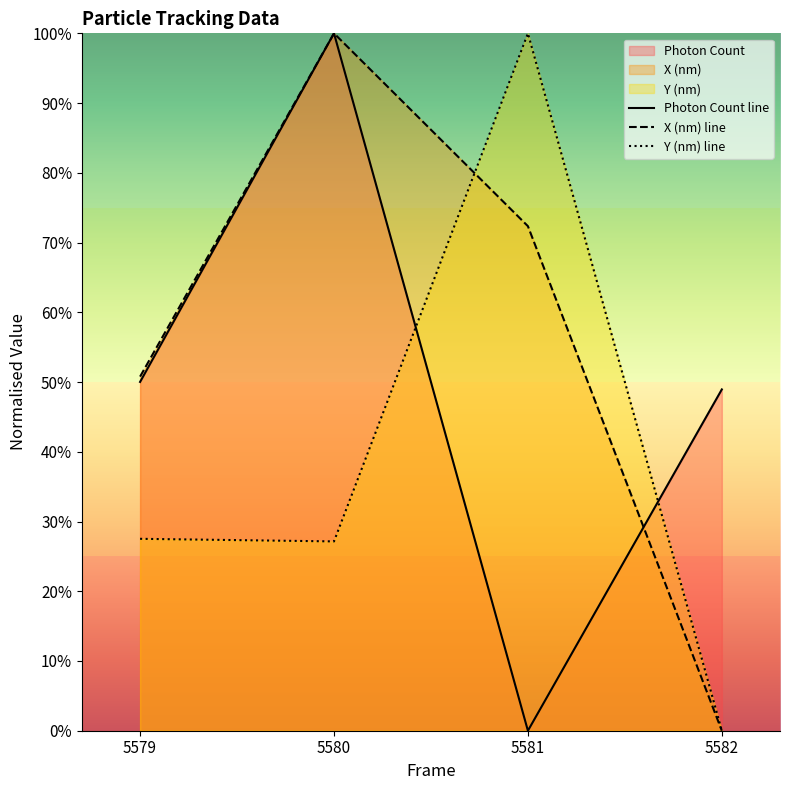

Which series has the largest total across all categories?

X (nm) line